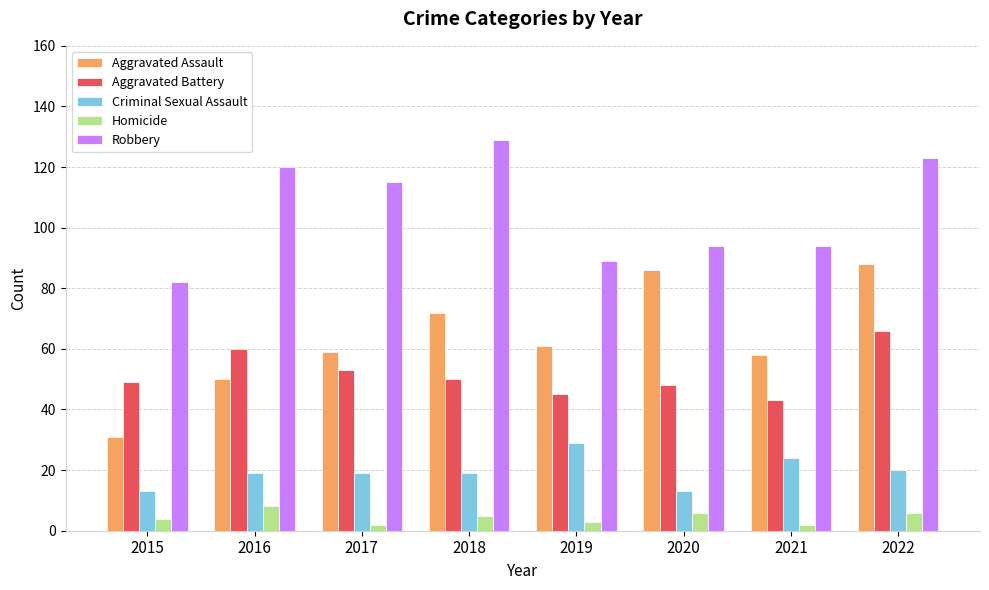

How many groups of bars are there?

8